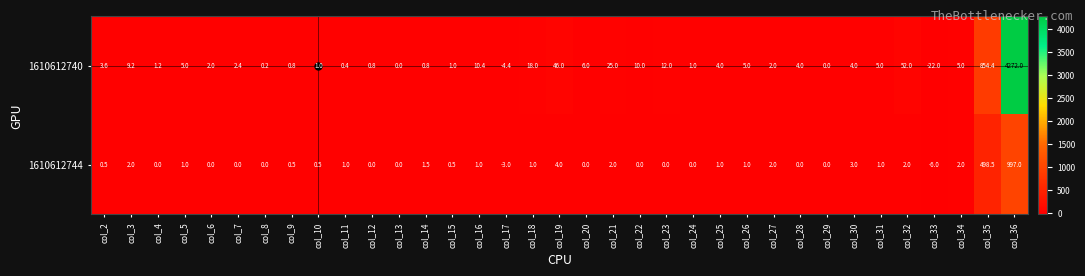

Where does the 1610612740 series first go above 4?

col_3